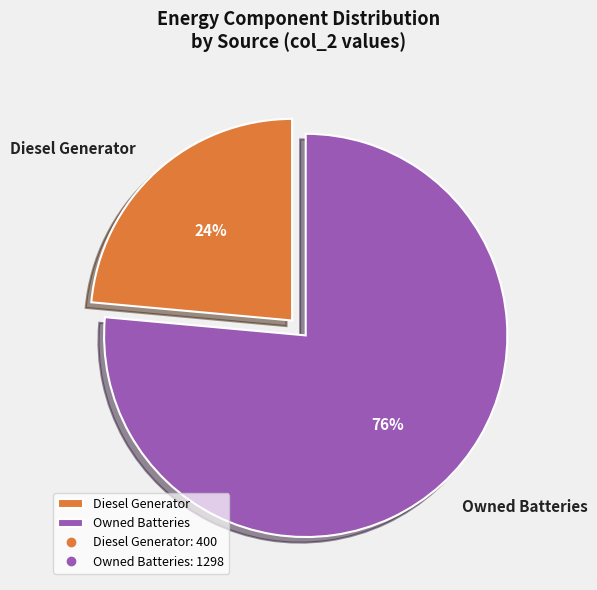

What is the ratio of the value at Diesel Generator to the value at Owned Batteries?

0.3